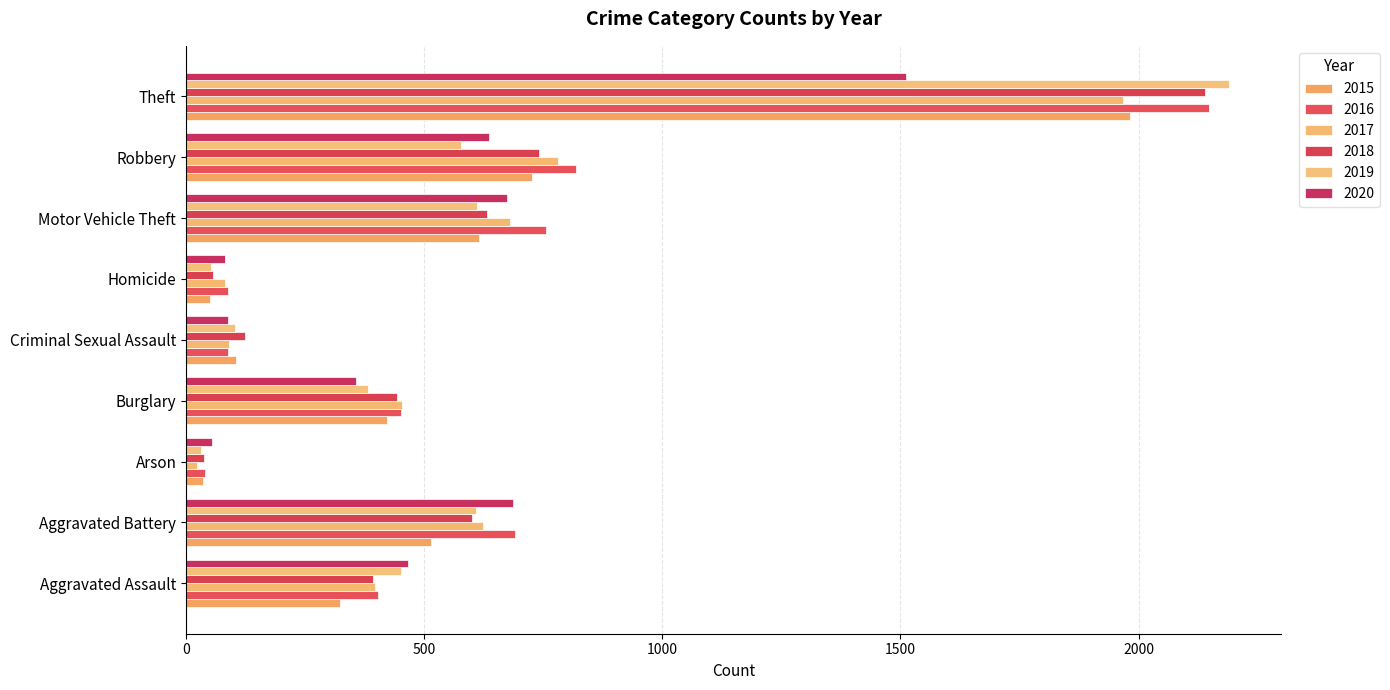

Which category has the lowest value across all series?

Arson